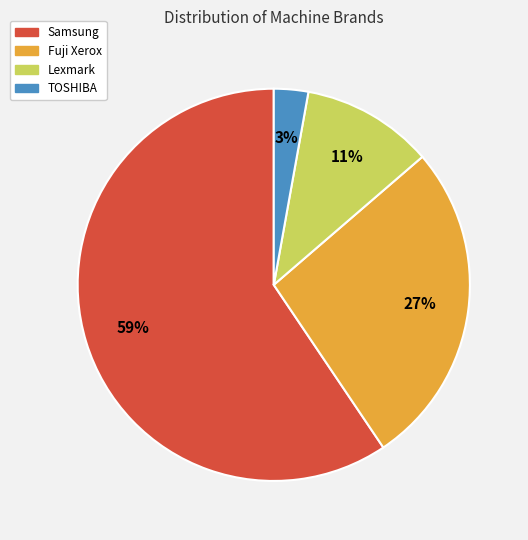

Rank the categories by value from highest to lowest.

Samsung, Fuji Xerox, Lexmark, TOSHIBA